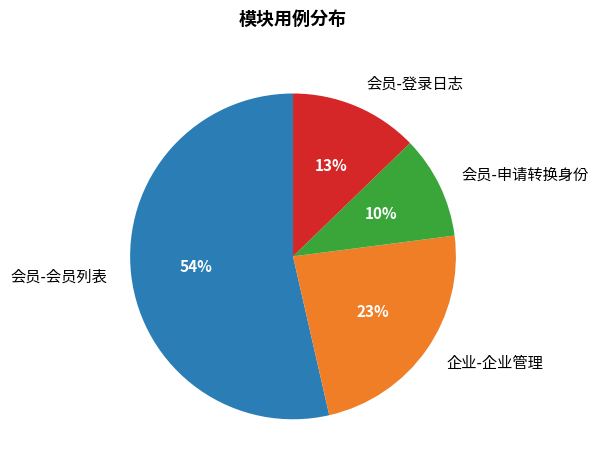

Count the number of slices in the pie.

4